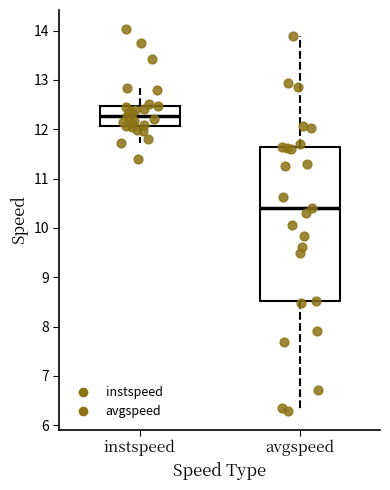

Reading left to right, transcribe this box plot: for each box, give where its median line is, the range the box spans, and where its two whiskers end, as read against the y-axis. The values are not printed on the chart, so give them approximately, as read against the axis.

instspeed: median 12.3, box 12.1 to 12.5, whiskers 11.7 to 12.8
avgspeed: median 10.4, box 8.5 to 11.6, whiskers 6.3 to 13.9